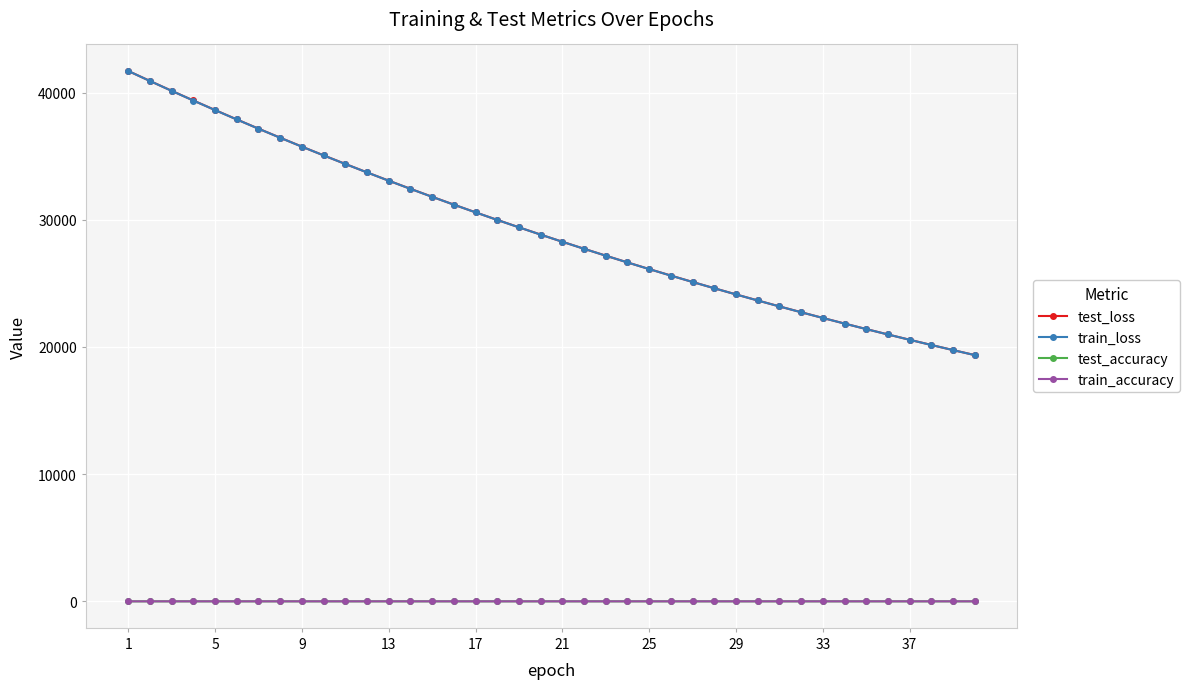

Does the chart have visible grid lines?

Yes